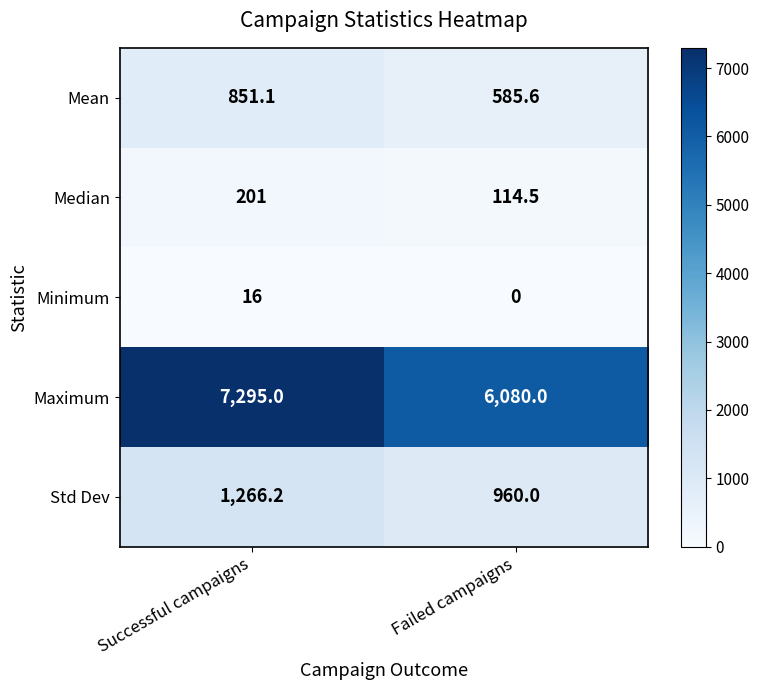

The Std Dev series shows 263.0 at Successful campaigns. True or false?

False